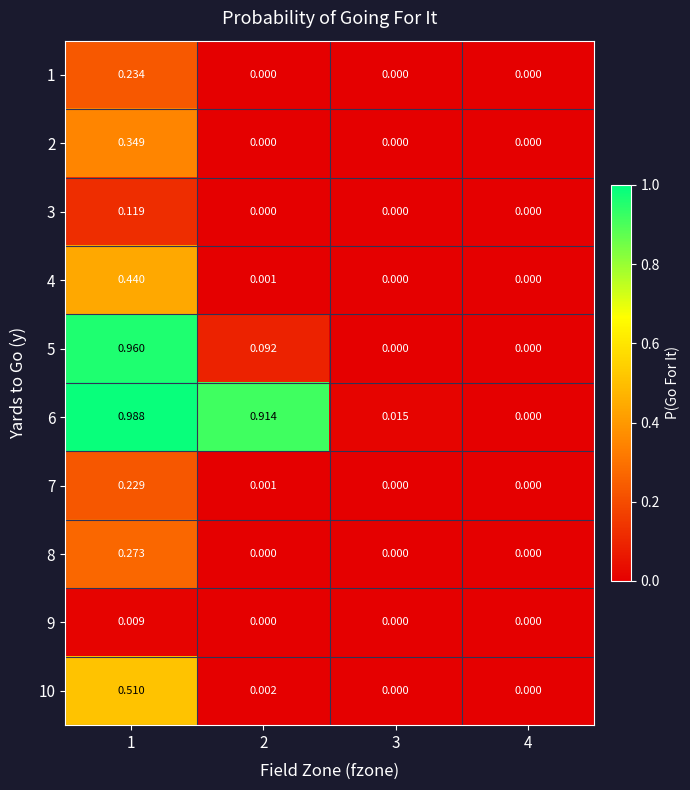

What is the greatest value displayed?

1.0